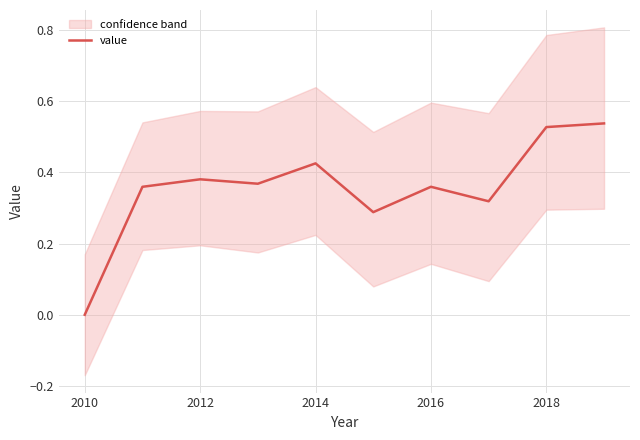

At which label does value reach its minimum?

2010